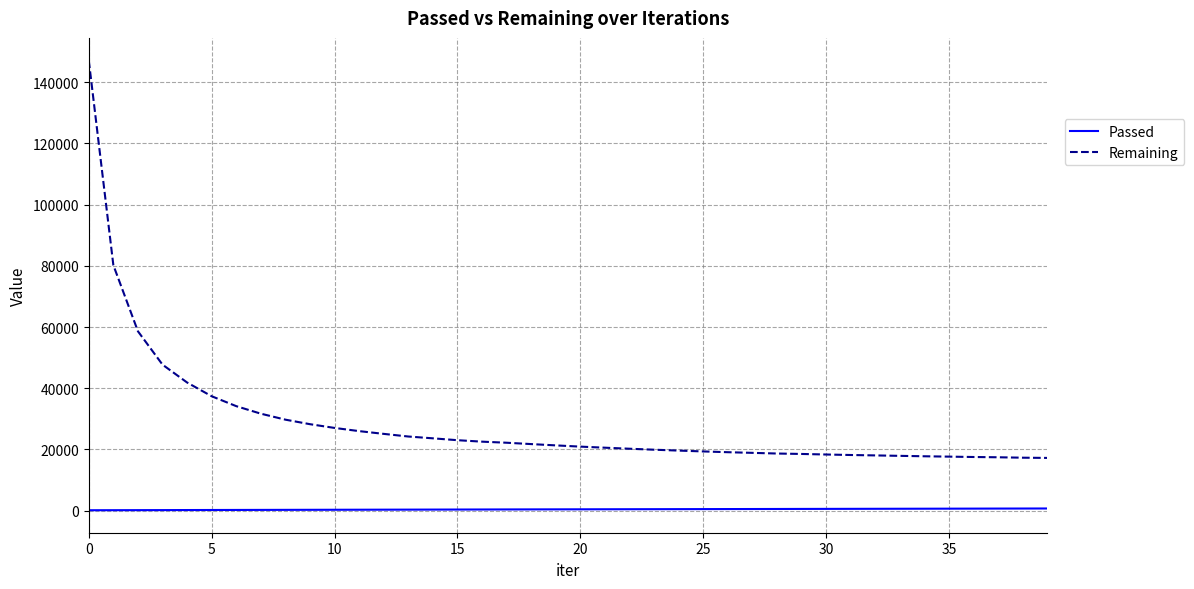

What is the minimum value shown in the chart?

147